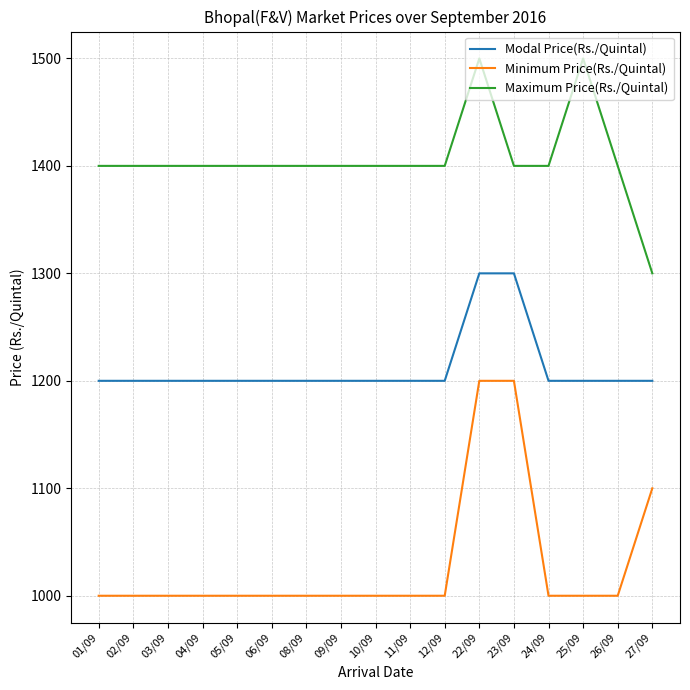

What is the total value across all series at 06/09?

3600